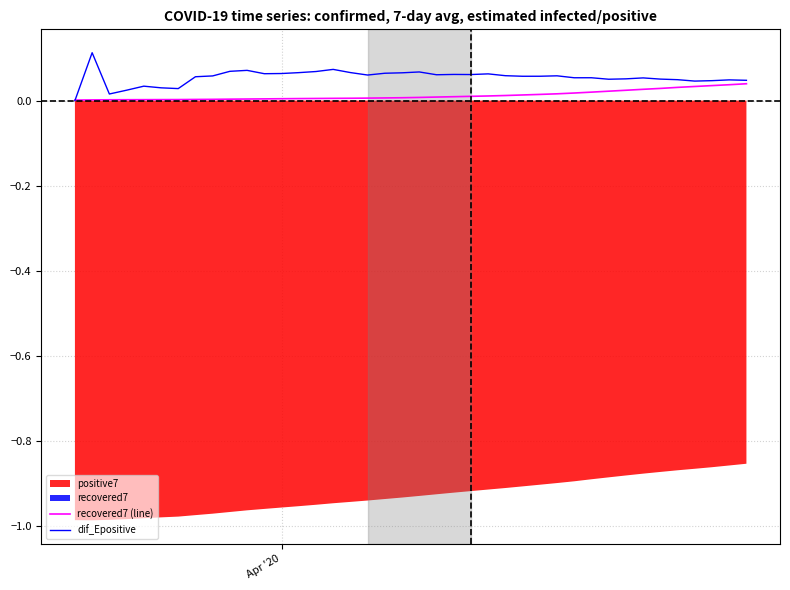

In dif_Epositive, how many points are lower than both neighbors (excluding endpoints)?

10